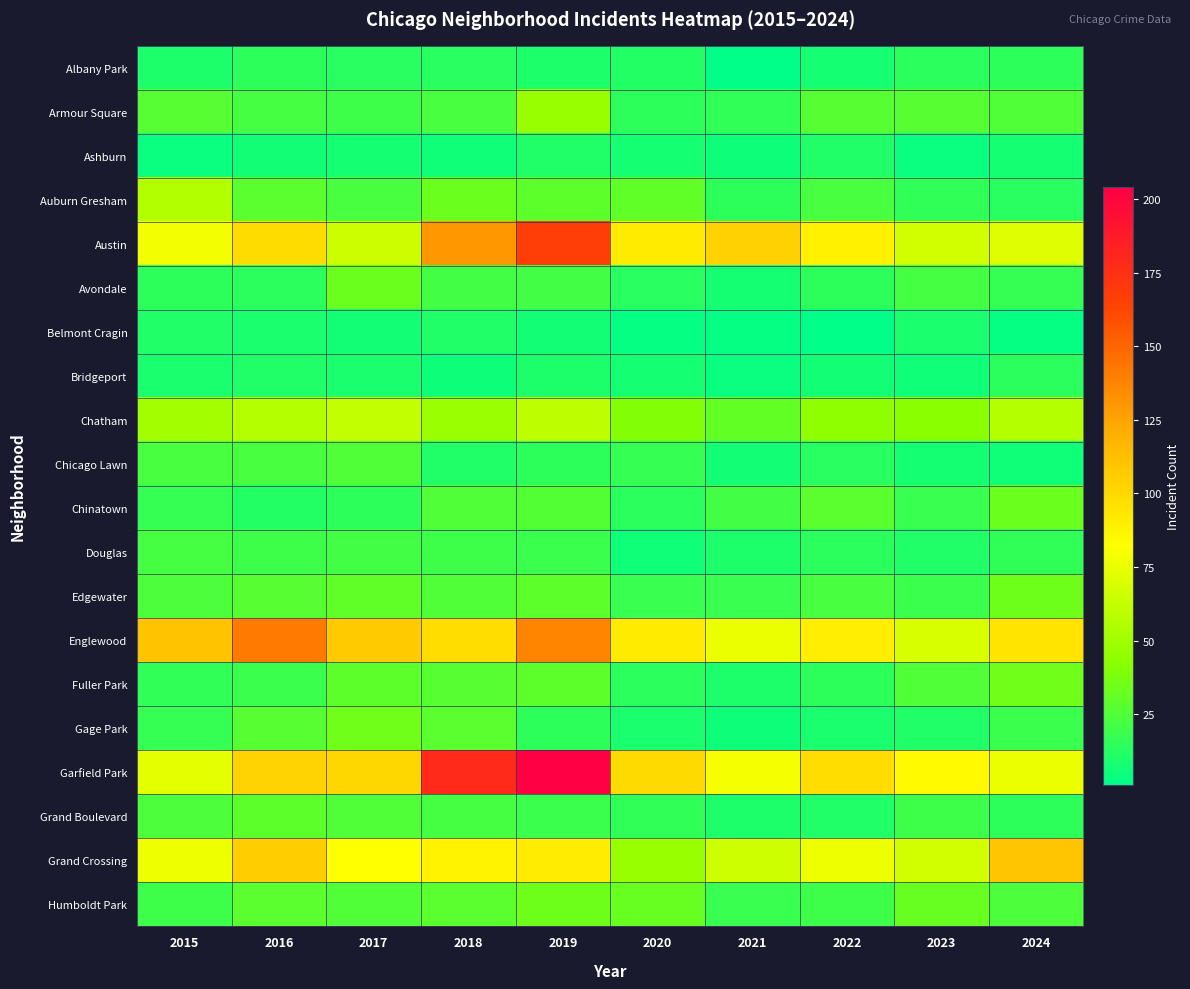

At 2015, list the series in order from largest to smallest.

Englewood, Austin, Grand Crossing, Garfield Park, Auburn Gresham, Chatham, Armour Square, Edgewater, Grand Boulevard, Chicago Lawn, Douglas, Humboldt Park, Chinatown, Gage Park, Fuller Park, Avondale, Belmont Cragin, Albany Park, Bridgeport, Ashburn